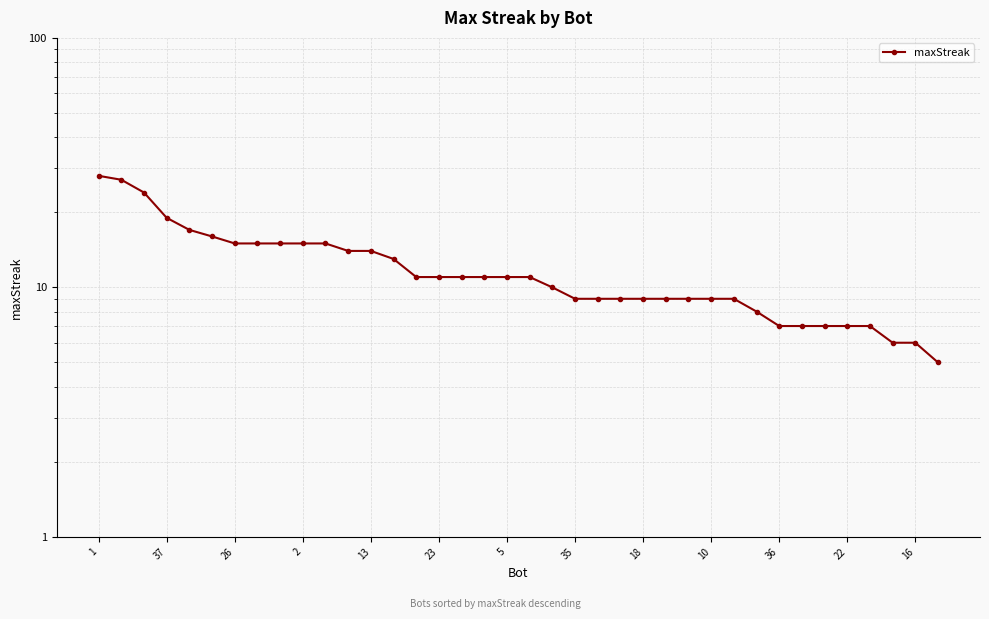

What is the greatest value displayed?

28